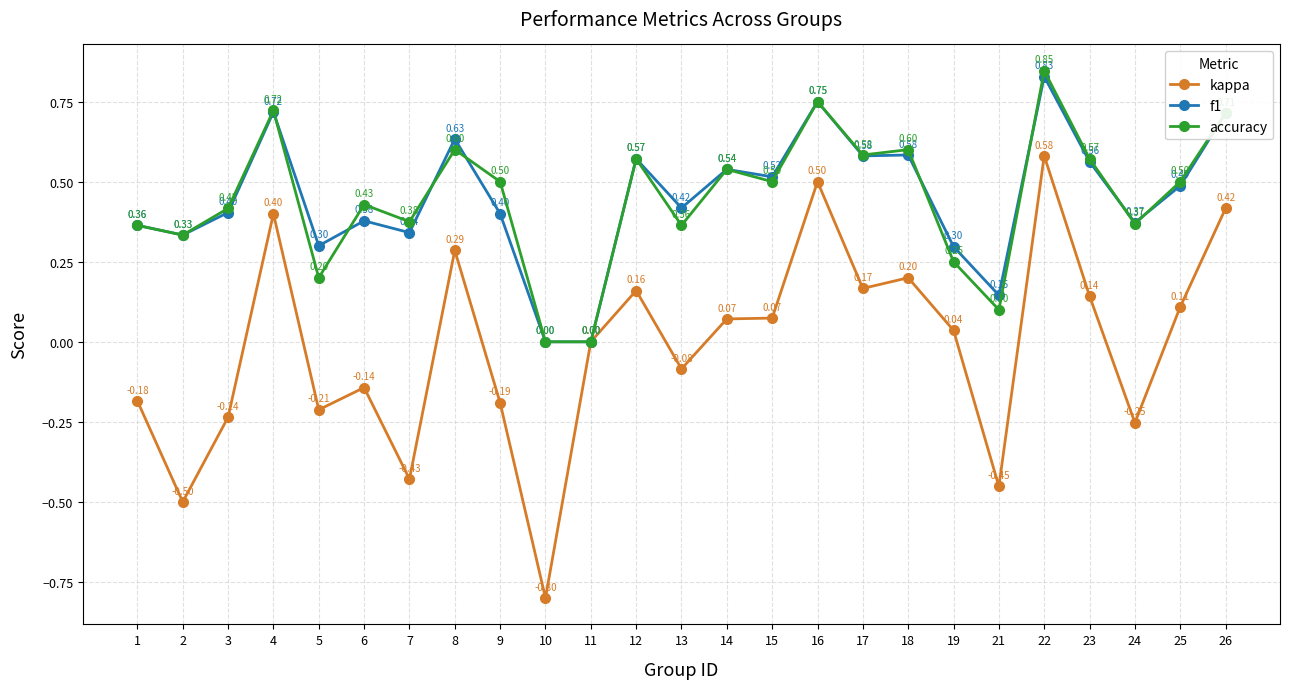

How many interior local valleys does the kappa series have?

8